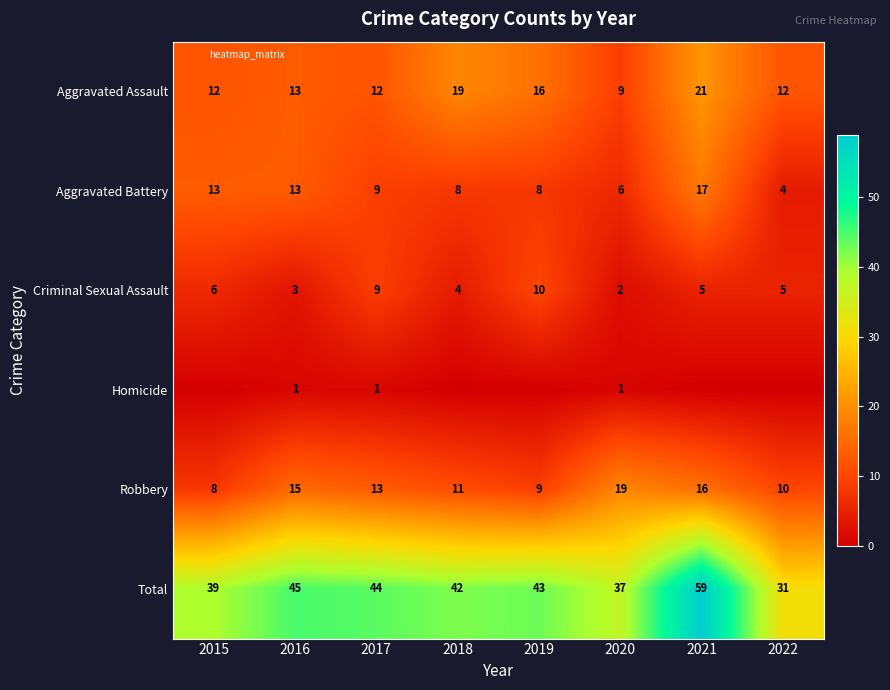

True or false: Aggravated Assault has a value of 16 at 2019.

True